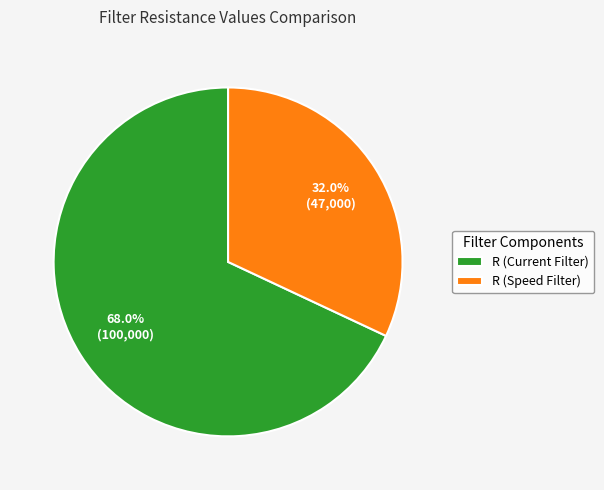

Which slice represents more than half of the pie?

R (Current Filter)